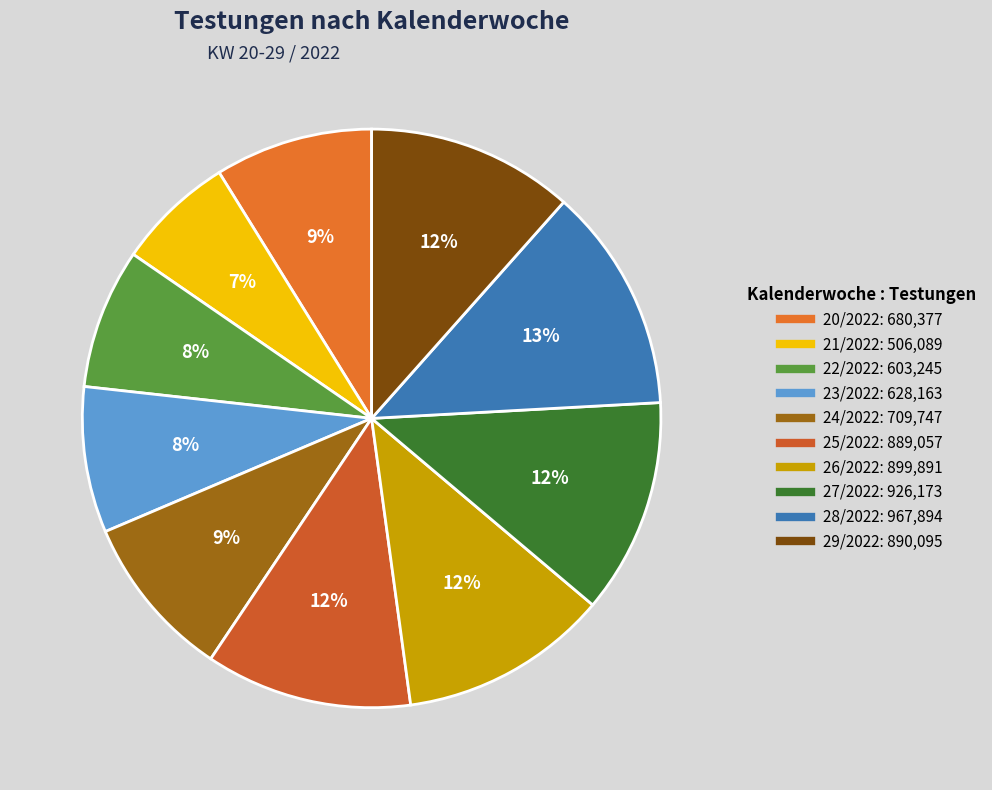

Which has a higher value, 26/2022 or 20/2022?

26/2022